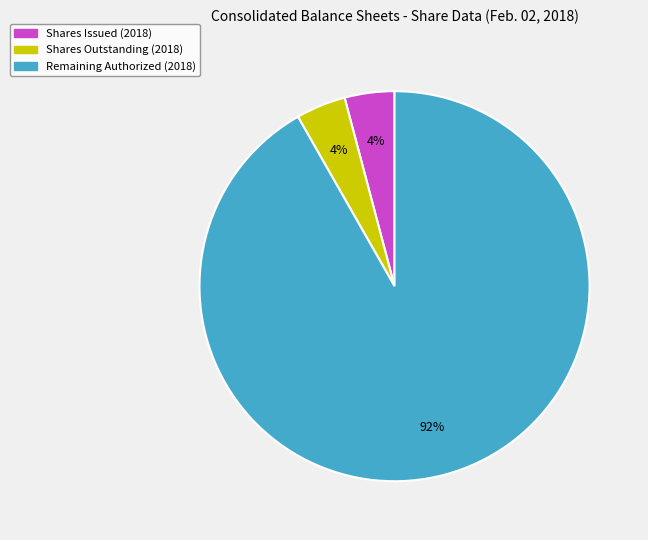

To the nearest percent, what portion does Shares Issued (2018) represent?

4%